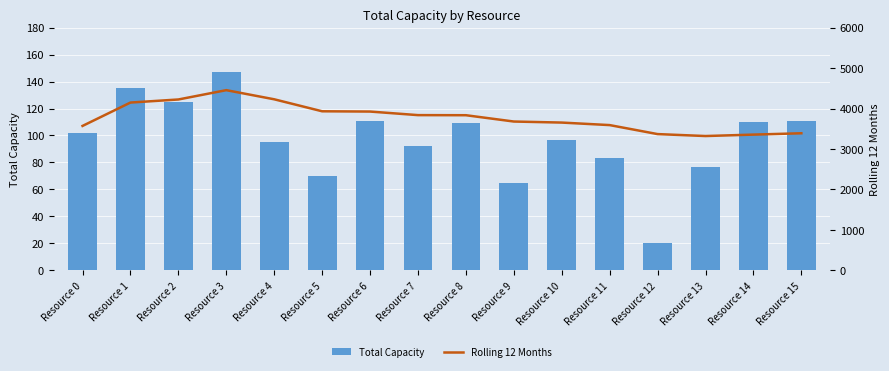

Reading left to right, what are all the values shown in this chart?

Total Capacity: 102.0	135.0	125.0	147.0	95.0	70.0	111.0	92.0	109.0	65.0	97.0	83.0	20.0	77.0	110.0	111.0
Rolling 12 Months: 3570.0	4147.5	4223.3	4453.8	4228.0	3931.7	3925.0	3836.9	3834.4	3678.5	3652.7	3590.4	3368.1	3320.0	3355.3	3388.4